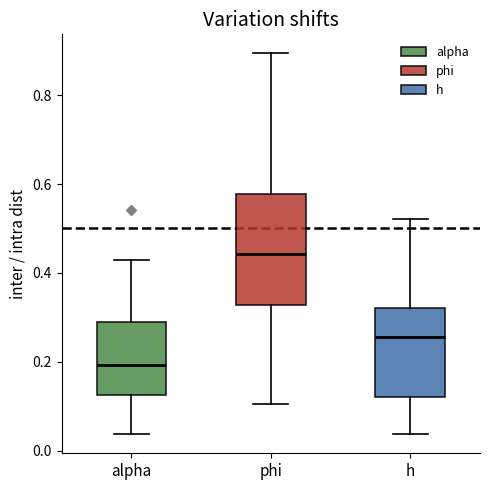

Where does the lower whisker of the box for phi end on the y-axis? The values are not printed on the chart, so give them approximately, as read against the axis.

0.10